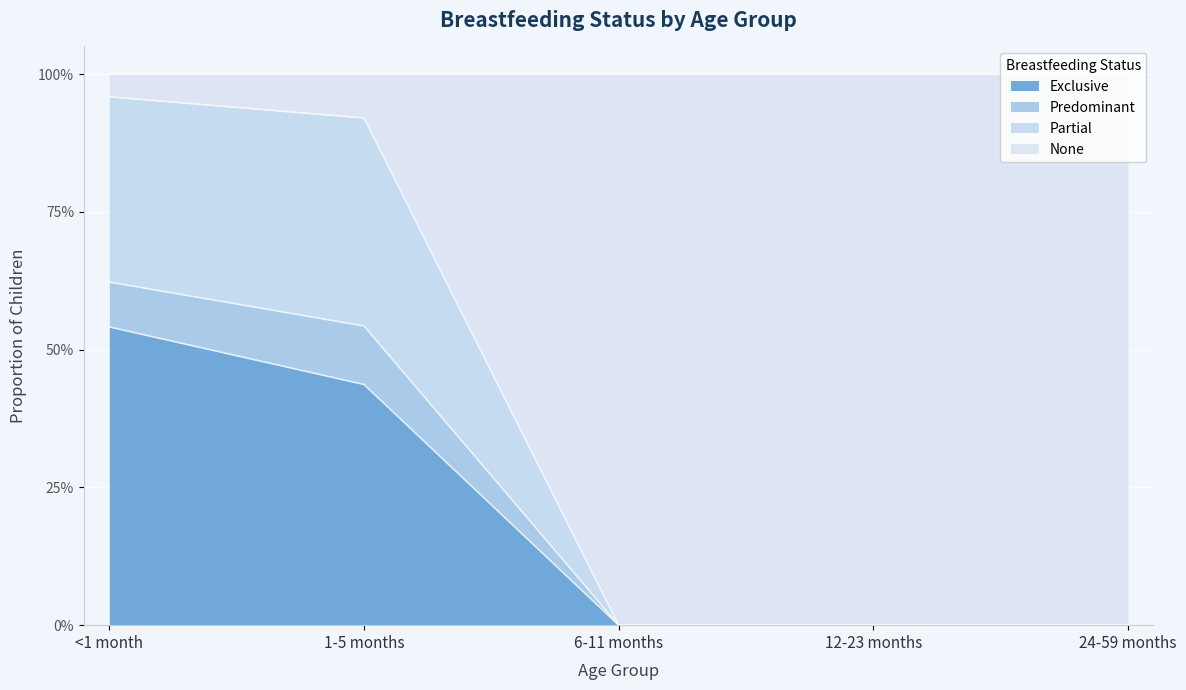

How many data points does each series have?

5